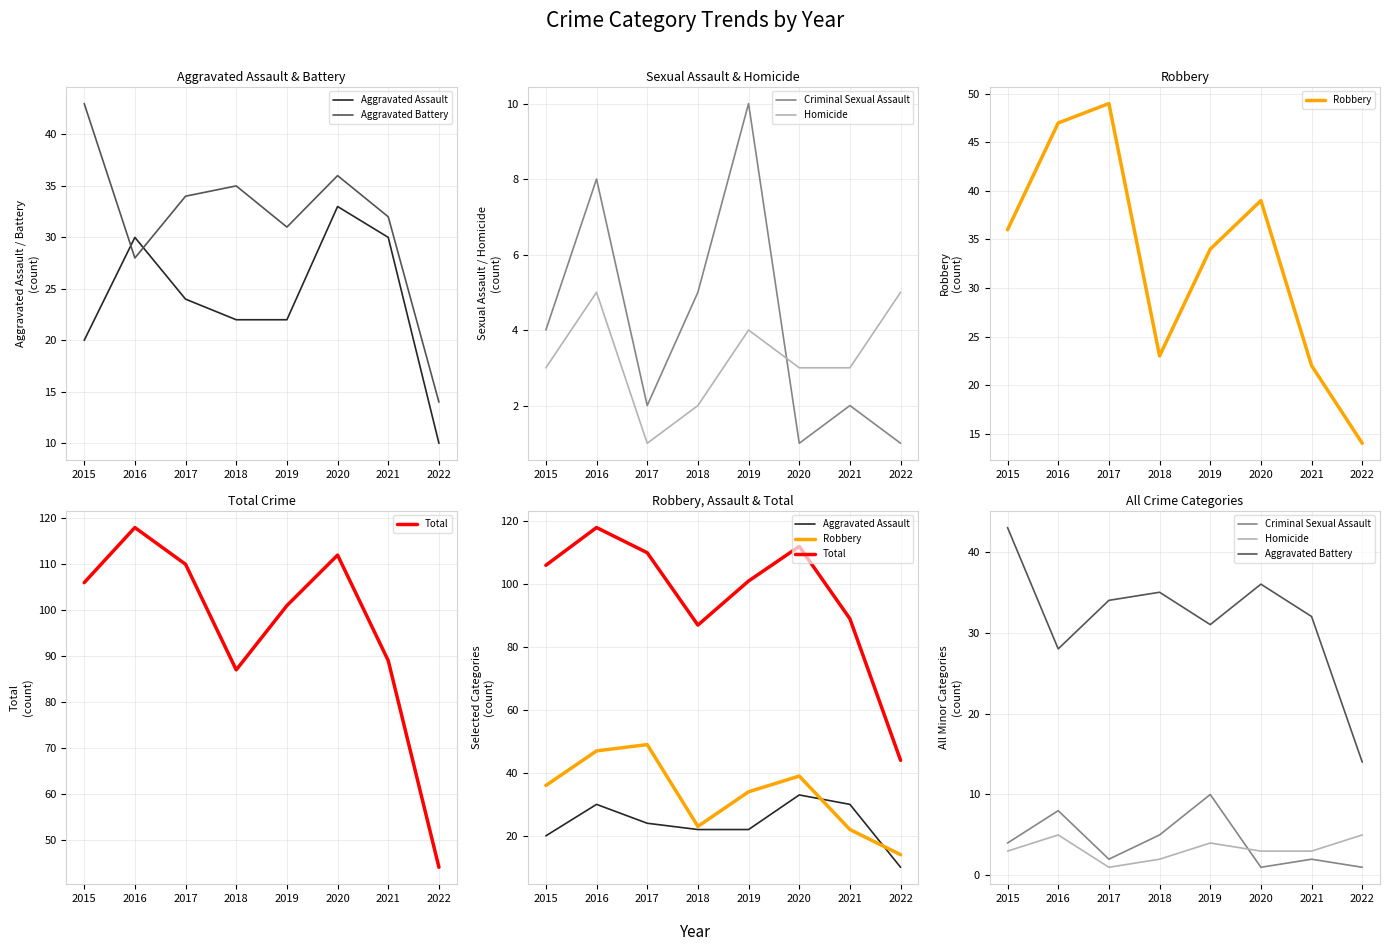

What is the value of the Aggravated Battery point at the 2nd from the left?

28